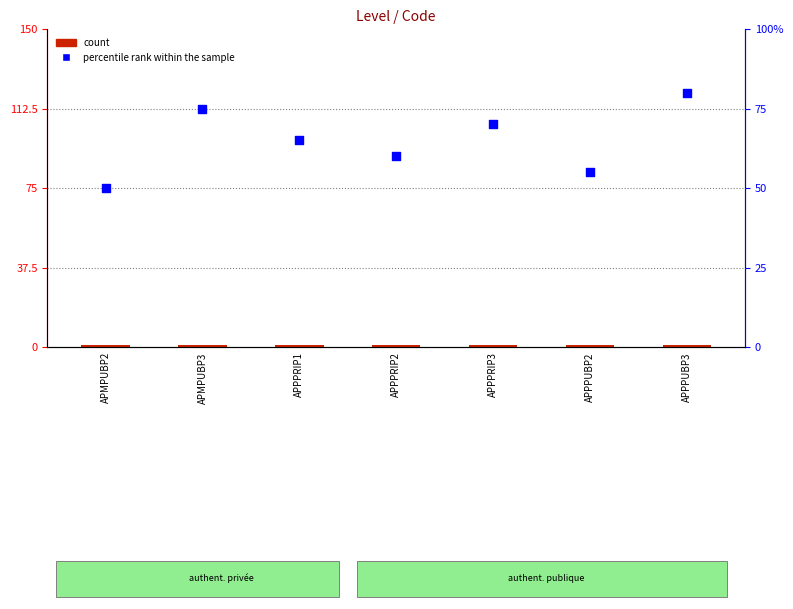

At which category is the sum across all series the highest?

APPPUBP3